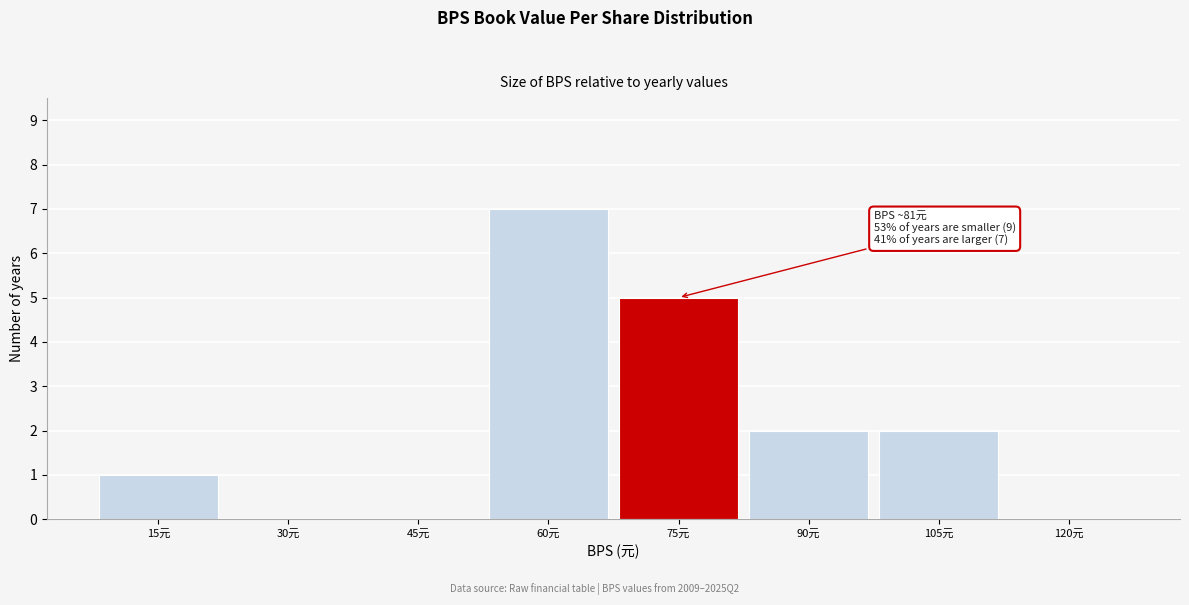

Reading left to right, transcribe all the data shown in this chart.

15元=1	30元=0	45元=0	60元=7	75元=5	90元=2	105元=2	120元=0